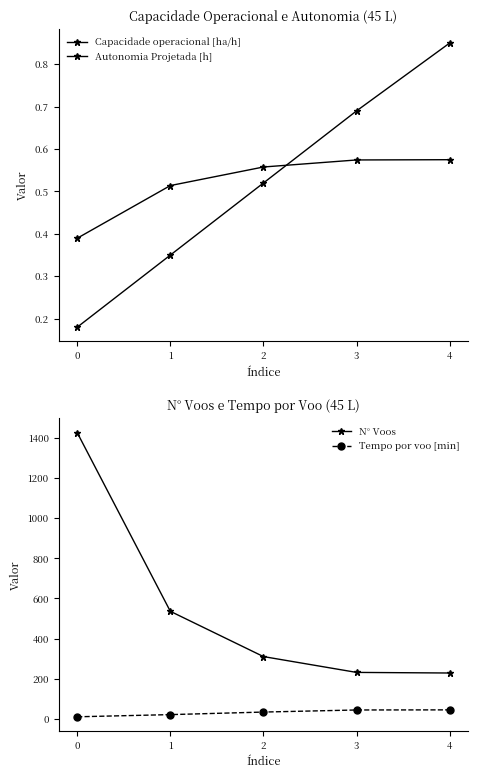

Is the value of N° Voos at 0 greater than the value of Capacidade operacional [ha/h] at 3?

Yes